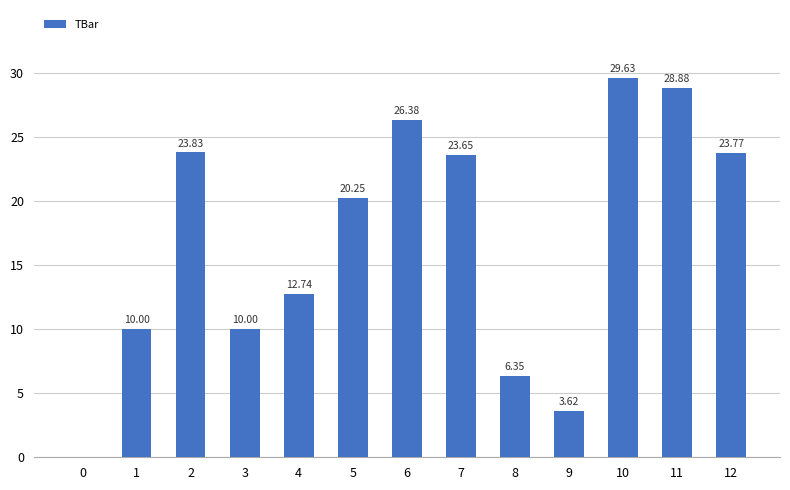

What is the sum of the values at 3 and 7?

33.6